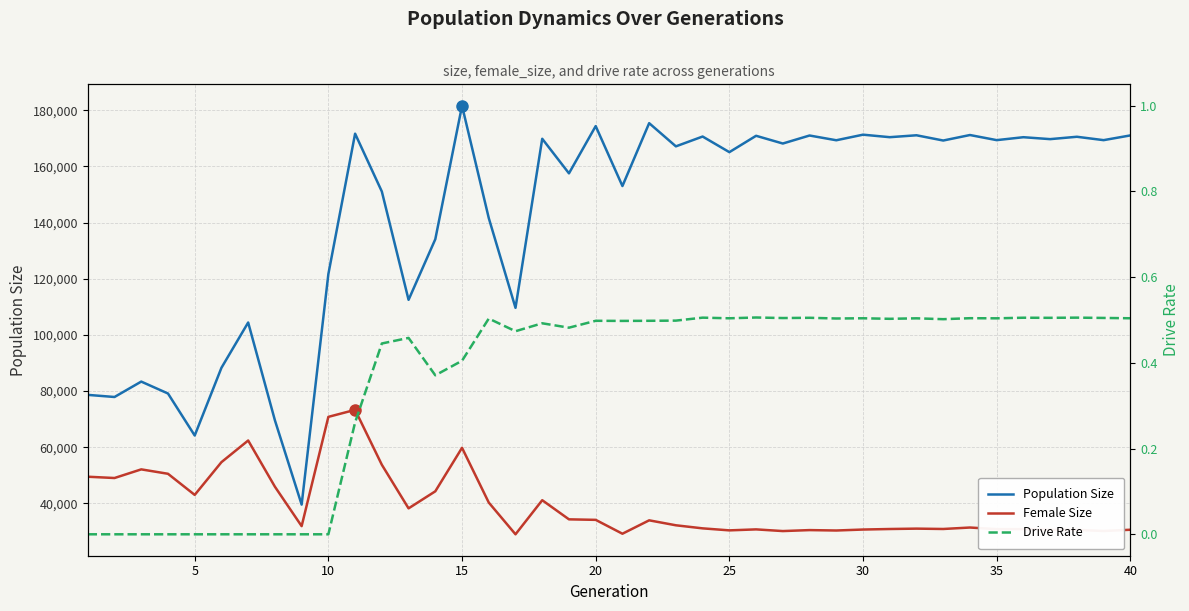

Is it true that Drive Rate equals 0.5 at 20?

True